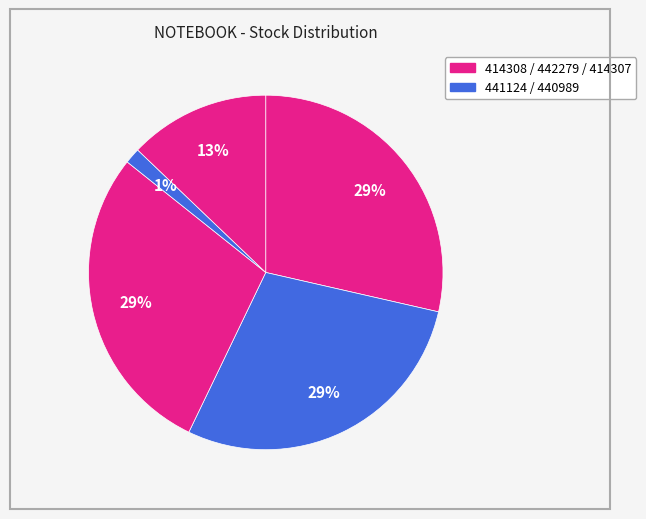

How many segments does this pie chart have?

5